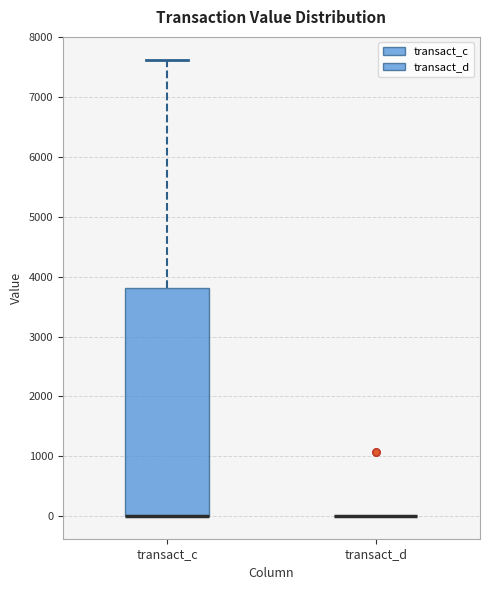

Reading left to right, transcribe this box plot: for each box, give where its median line is, the range the box spans, and where its two whiskers end, as read against the y-axis. The values are not printed on the chart, so give them approximately, as read against the axis.

transact_c: median 0 (drawn on the box's lower edge), box 0 to 3800, whiskers 0 to 7600
transact_d: box collapsed to a line at 0, whiskers 0 to 0